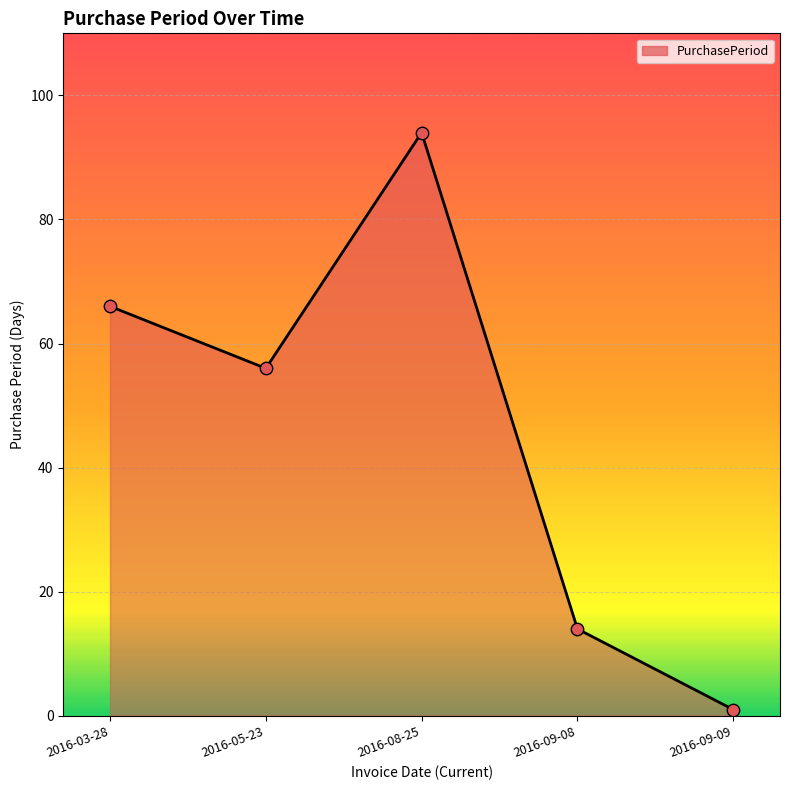

Between 2016-03-28 and 2016-09-09, which is larger?

2016-03-28